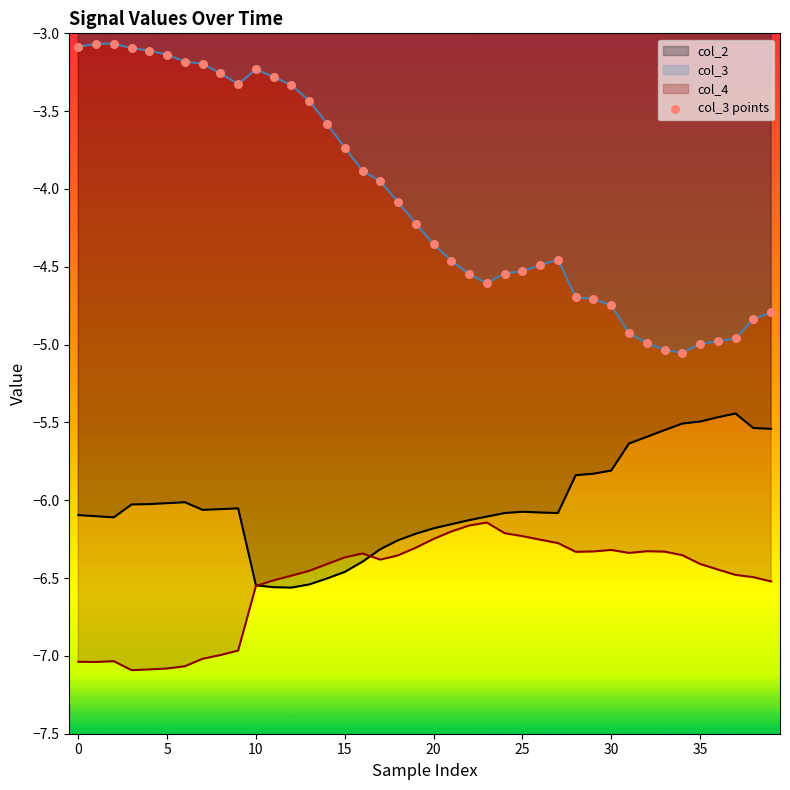

Which series has the largest range (max minus min)?

col_3